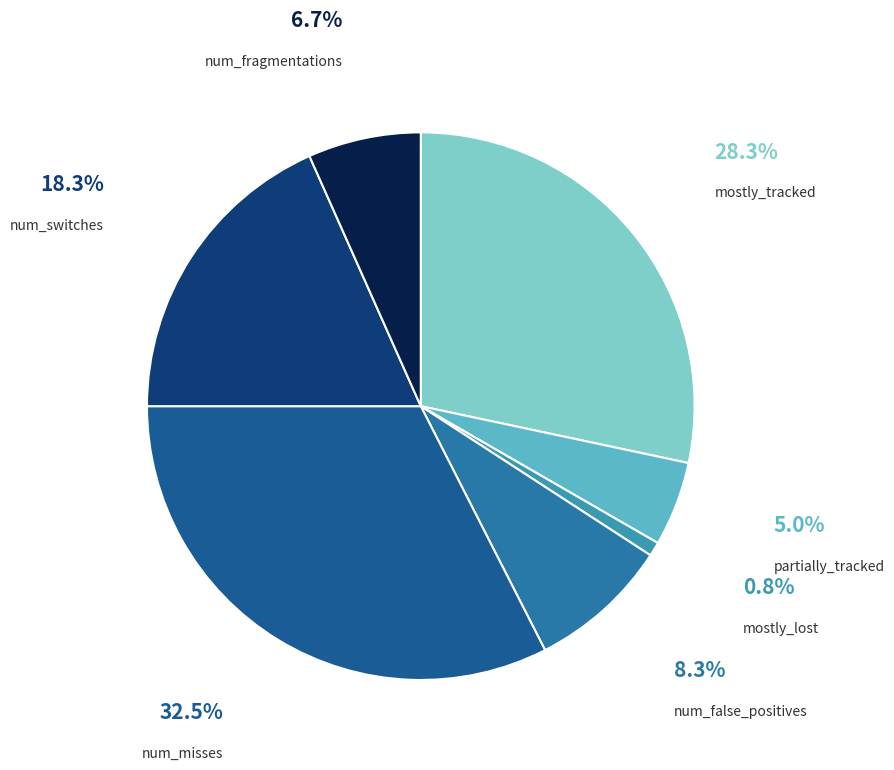

Rank the categories by value from lowest to highest.

mostly_lost, partially_tracked, num_fragmentations, num_false_positives, num_switches, mostly_tracked, num_misses